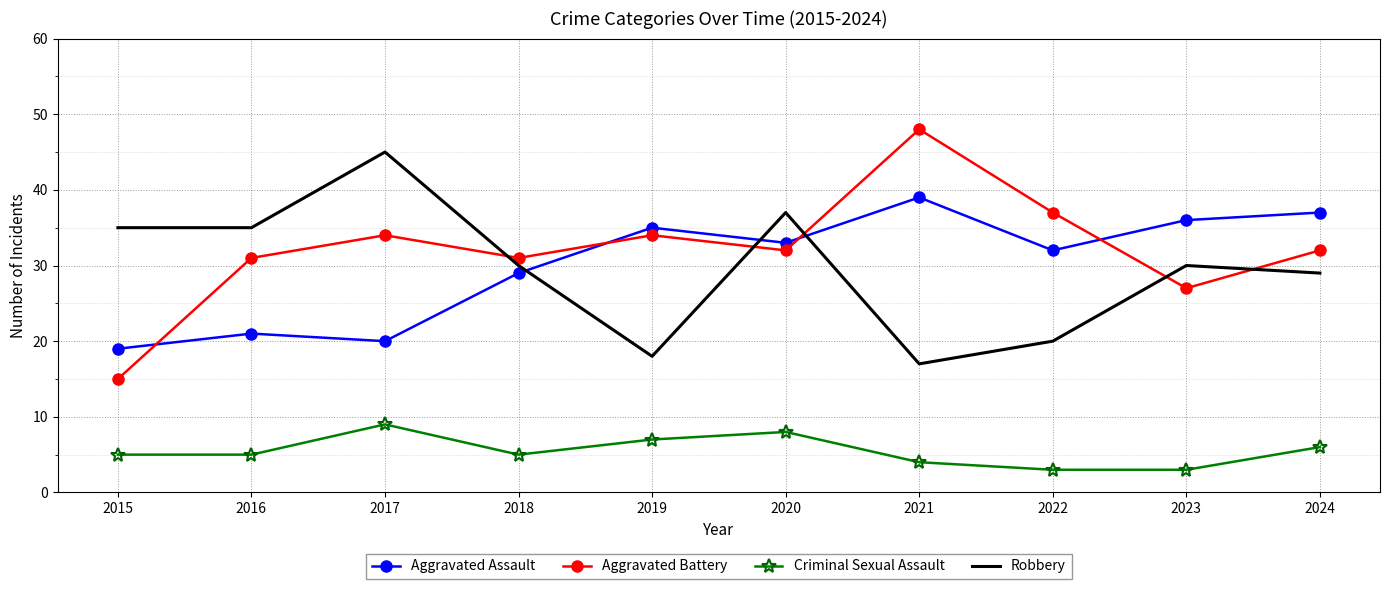

Reading left to right, transcribe all the data shown in this chart.

Aggravated Assault: 19	21	20	29	35	33	39	32	36	37
Aggravated Battery: 15	31	34	31	34	32	48	37	27	32
Criminal Sexual Assault: 5	5	9	5	7	8	4	3	3	6
Robbery: 35	35	45	30	18	37	17	20	30	29